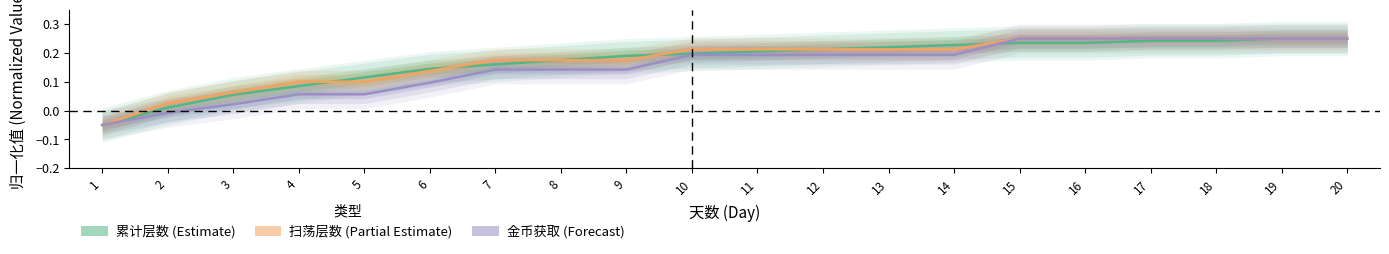

What are all the series names shown in the legend?

累计层数, 扫荡层数, 金币获取